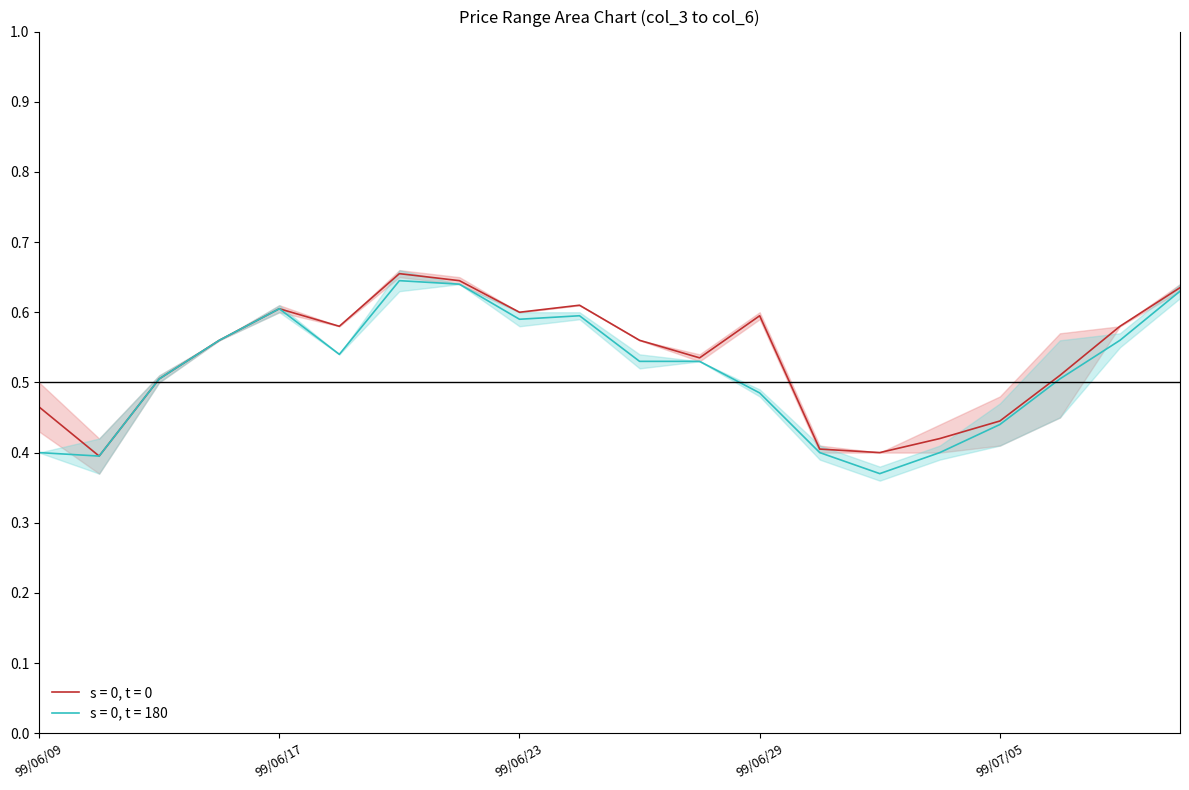

Rank the series by their maximum value, from highest to lowest.

col_3, col_5